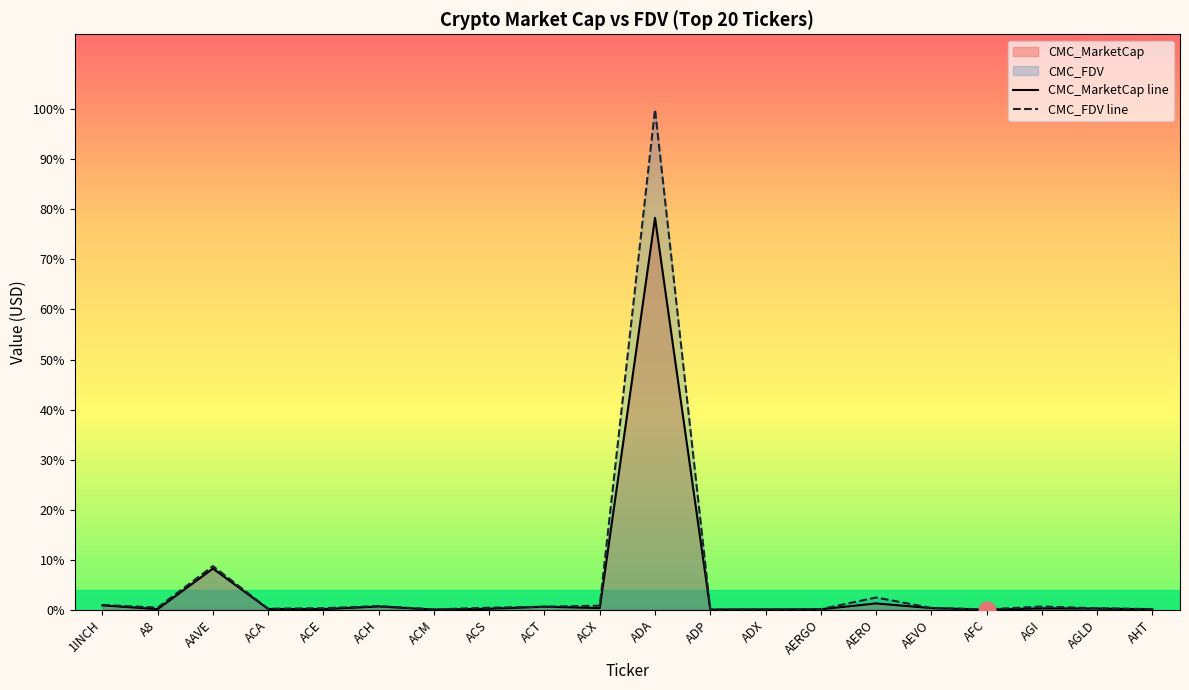

Which has a higher value, AGLD or ADP?

AGLD